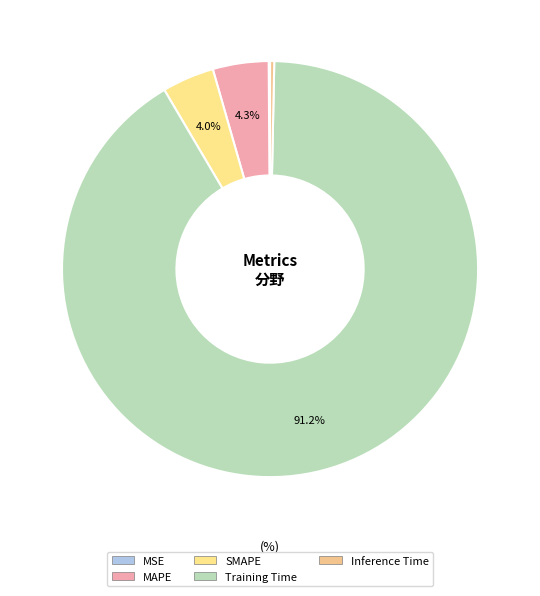

What is the largest slice in the pie chart?

Training Time